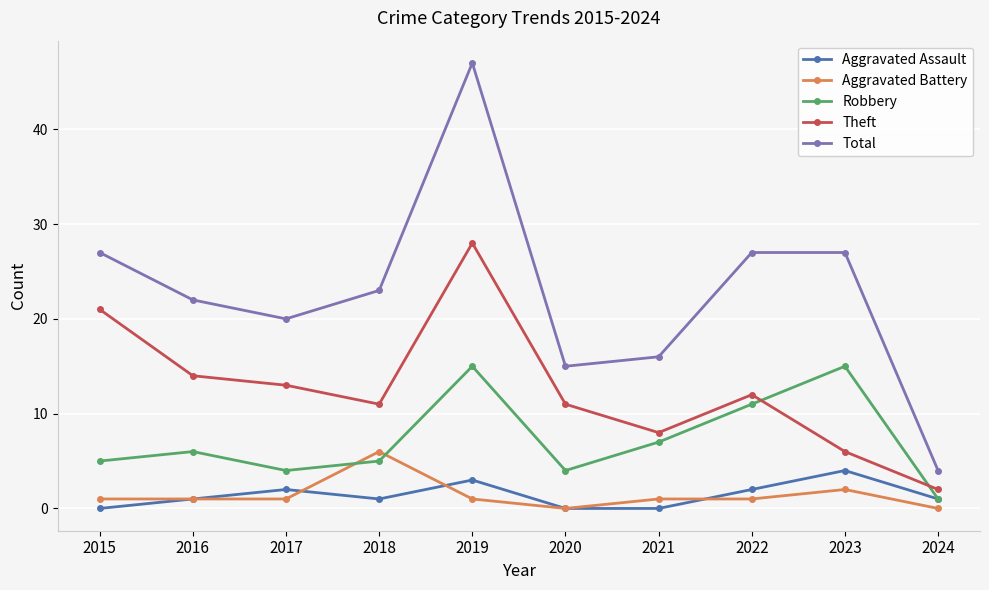

At which category does Total reach its first local peak?

2019